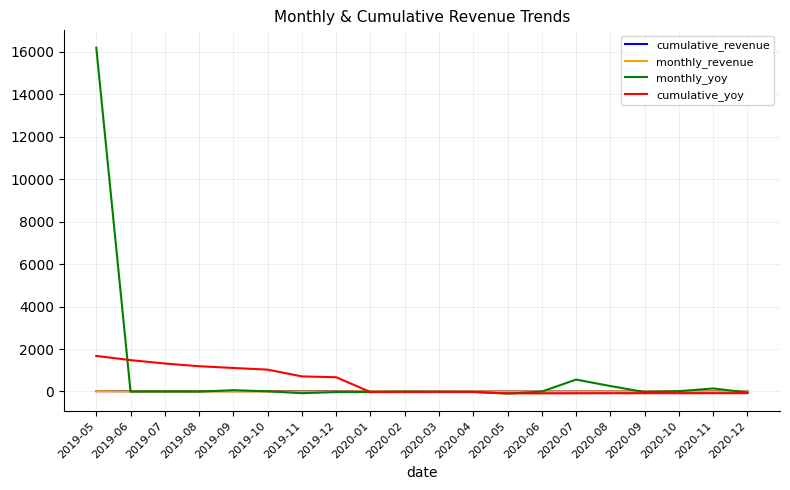

Which series has the widest spread of values?

monthly_yoy